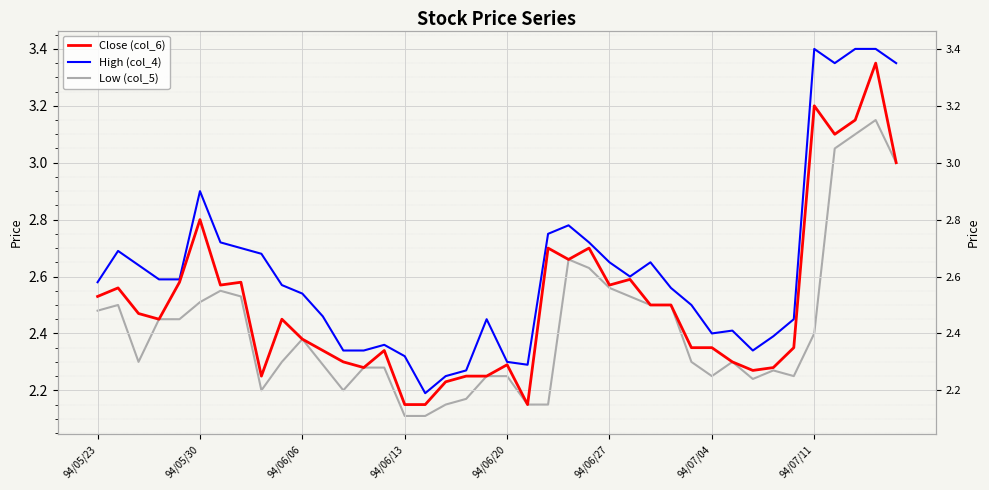

What is the difference between the highest and lowest values at 11?

0.2